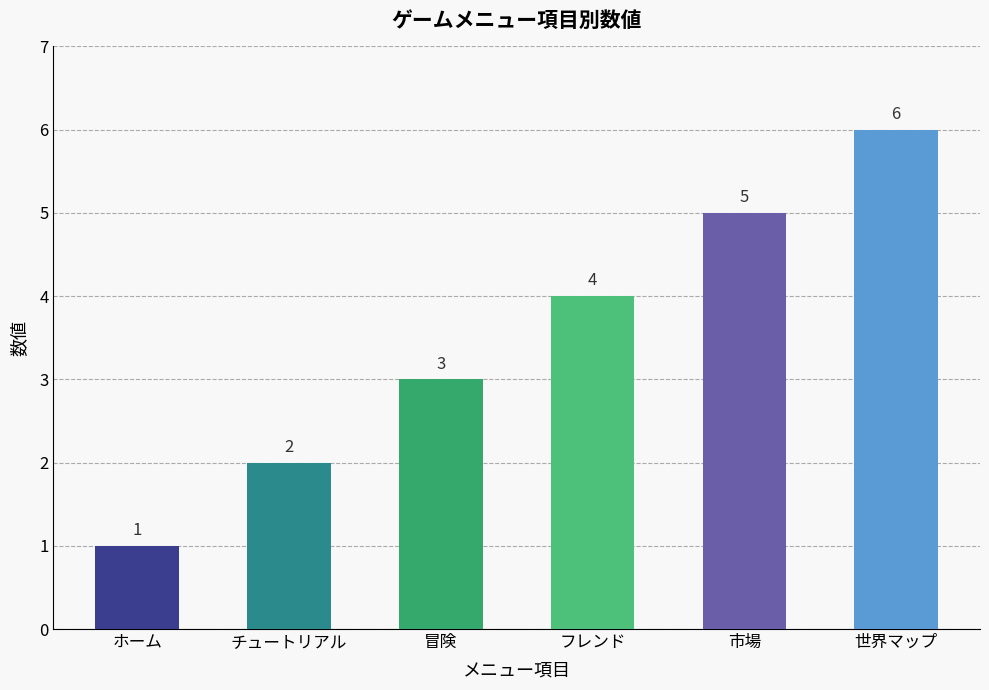

What is the difference between the values at 世界マップ and フレンド?

2